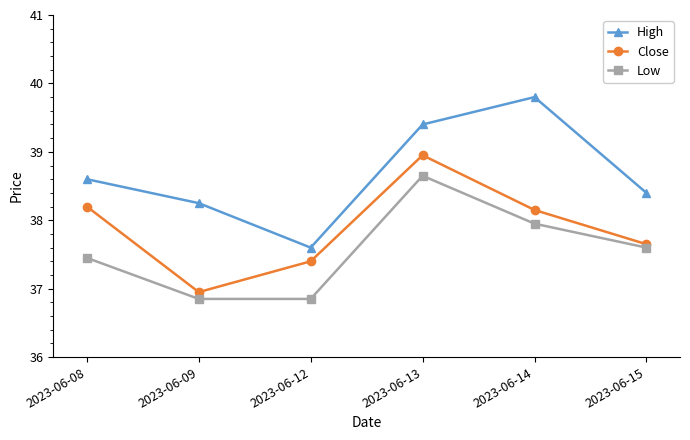

Rank the series by their average value, from highest to lowest.

High, Close, Low